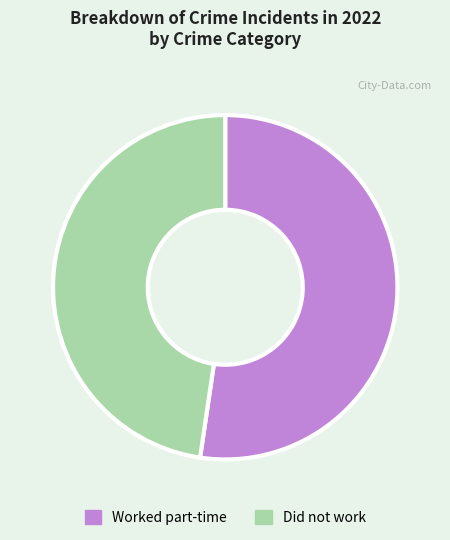

Does any single category account for the majority?

Yes